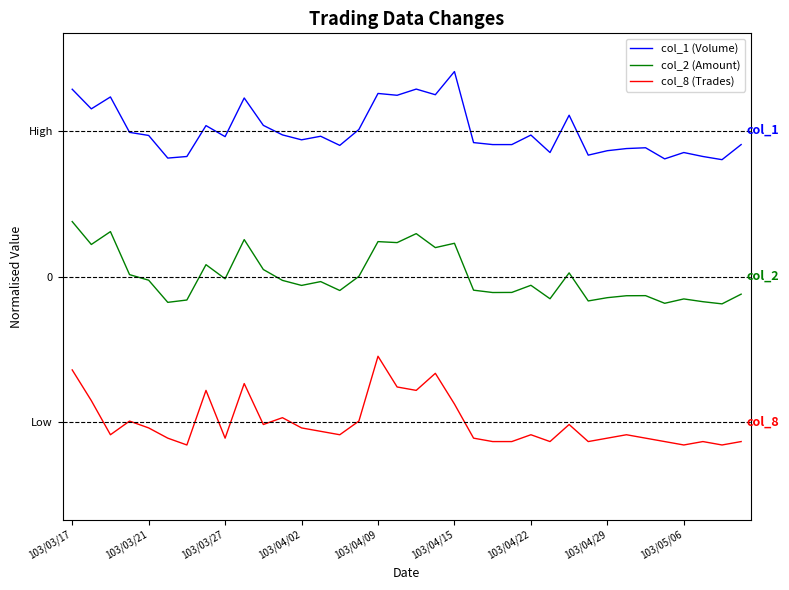

What are all the series names shown in the legend?

col_1 (Volume), col_2 (Amount), col_8 (Trades)